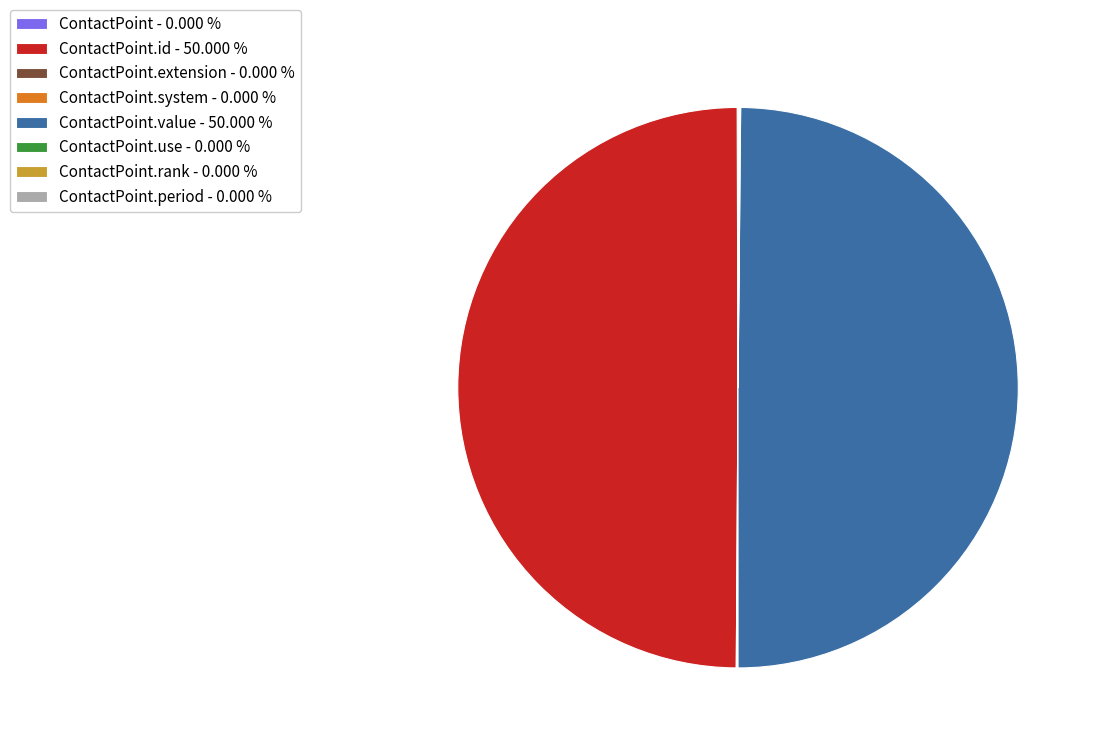

To the nearest percent, what is the average slice percentage?

12%